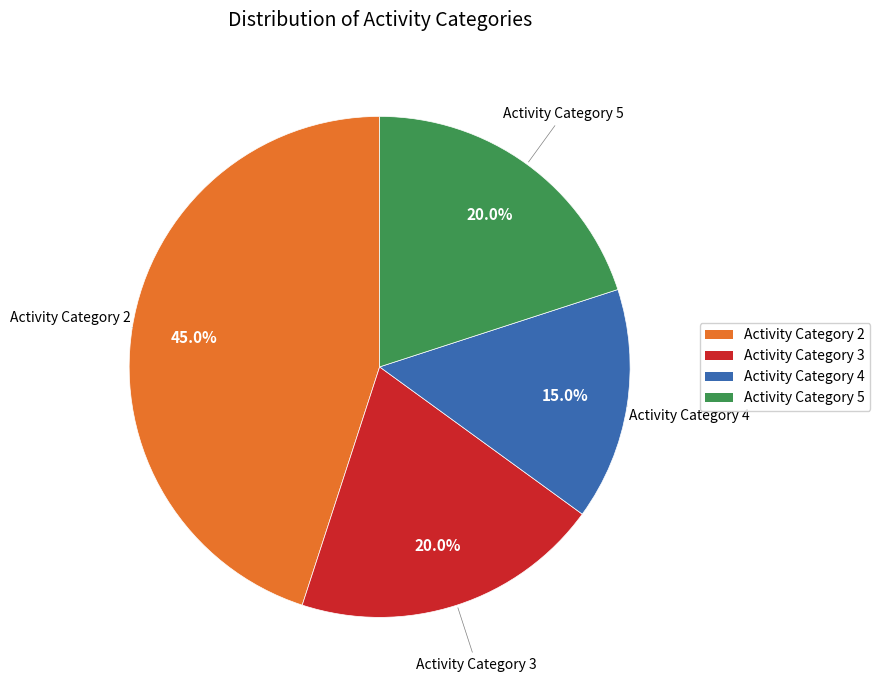

Approximately how many times larger is the value at Activity Category 2 compared to Activity Category 3?

2.2